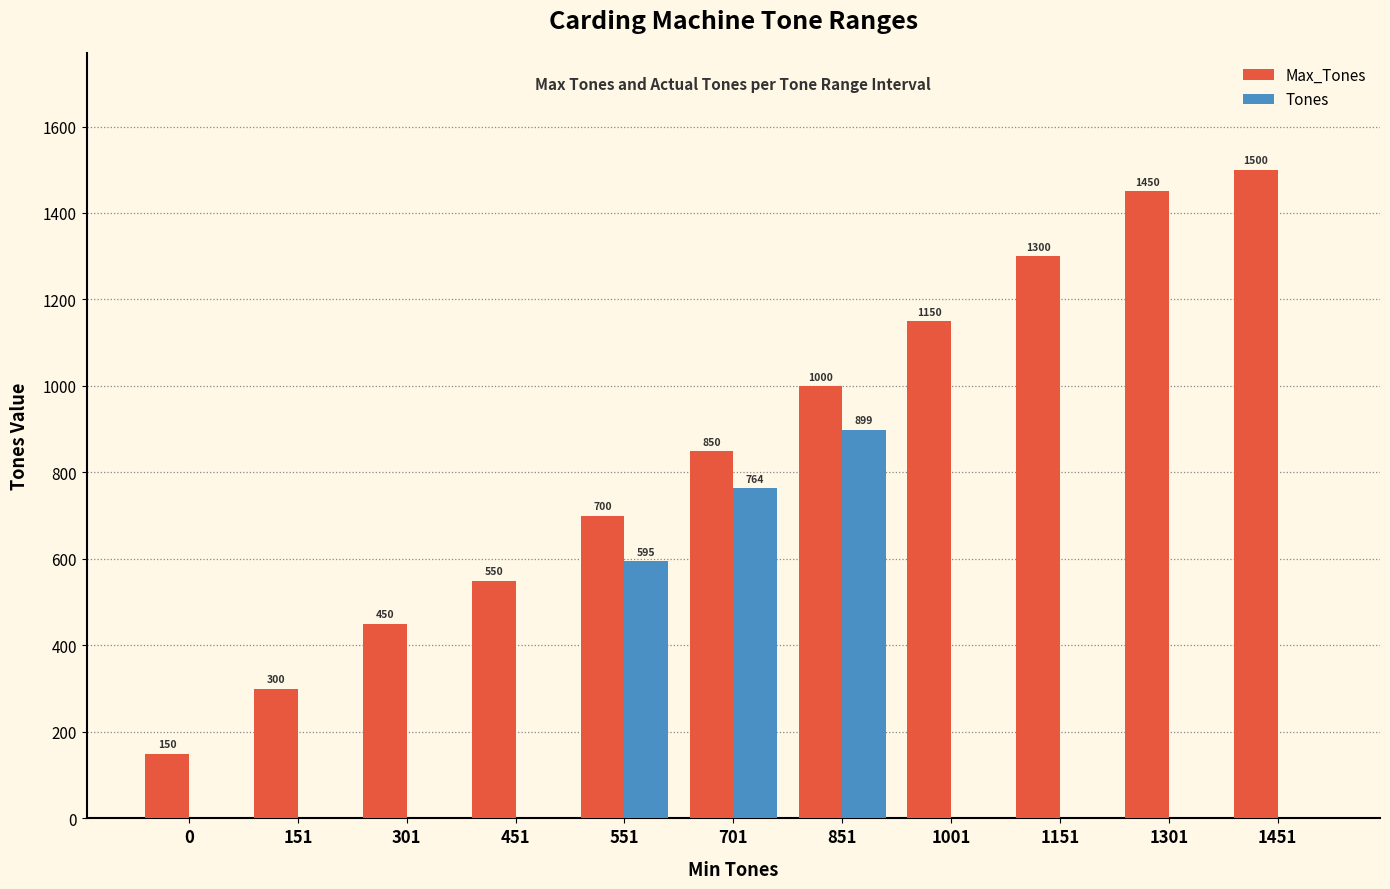

How many Tones values are between 0 and 595?

9